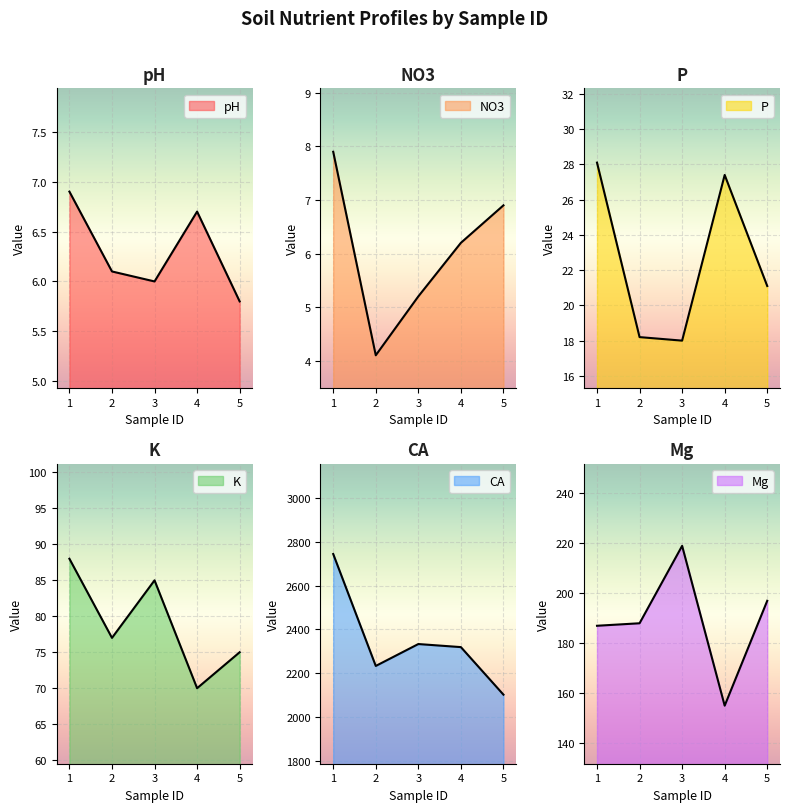

The value of P at 3 is 18.0. True or false?

True